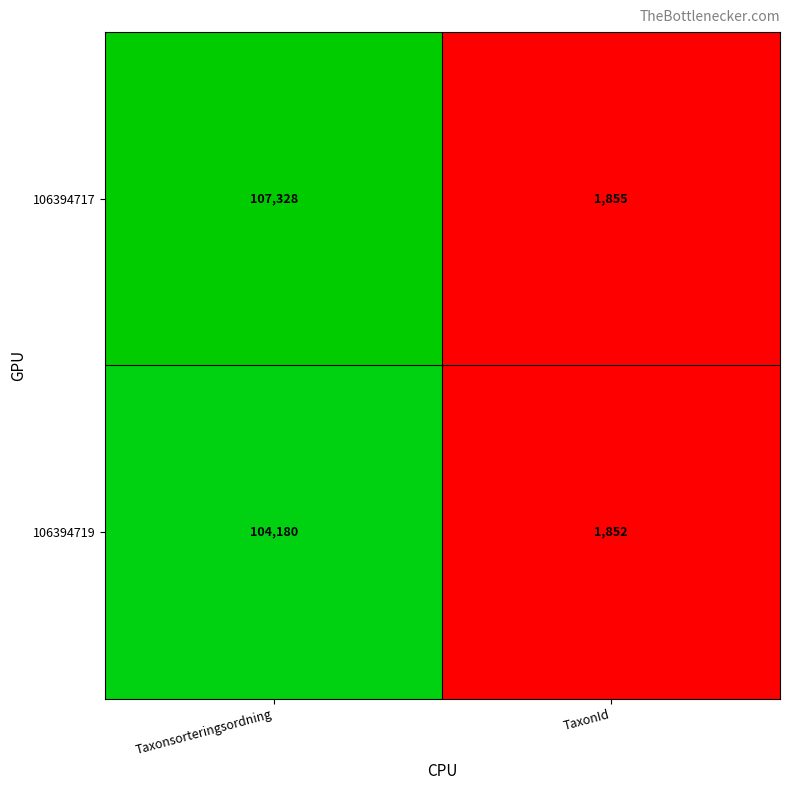

Reading right to left, transcribe all the data shown in this chart.

106394717: 1855	107328
106394719: 1852	104180